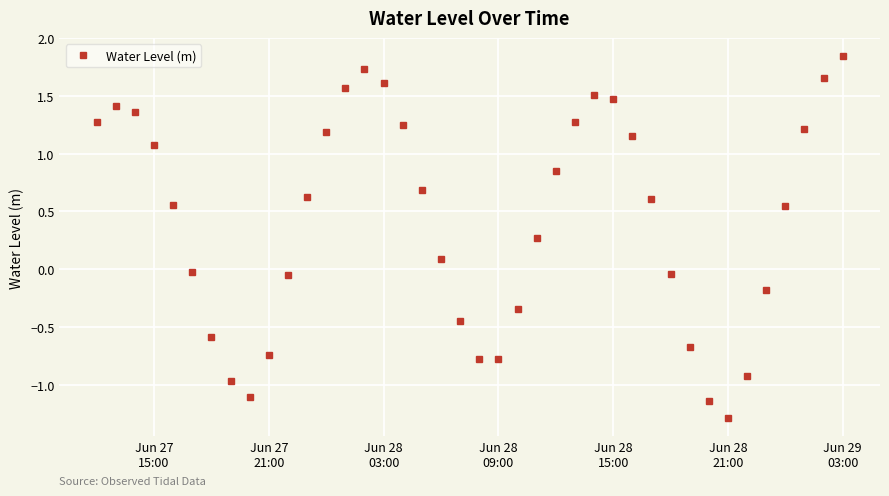

What is the difference between the maximum and minimum values?

3.1